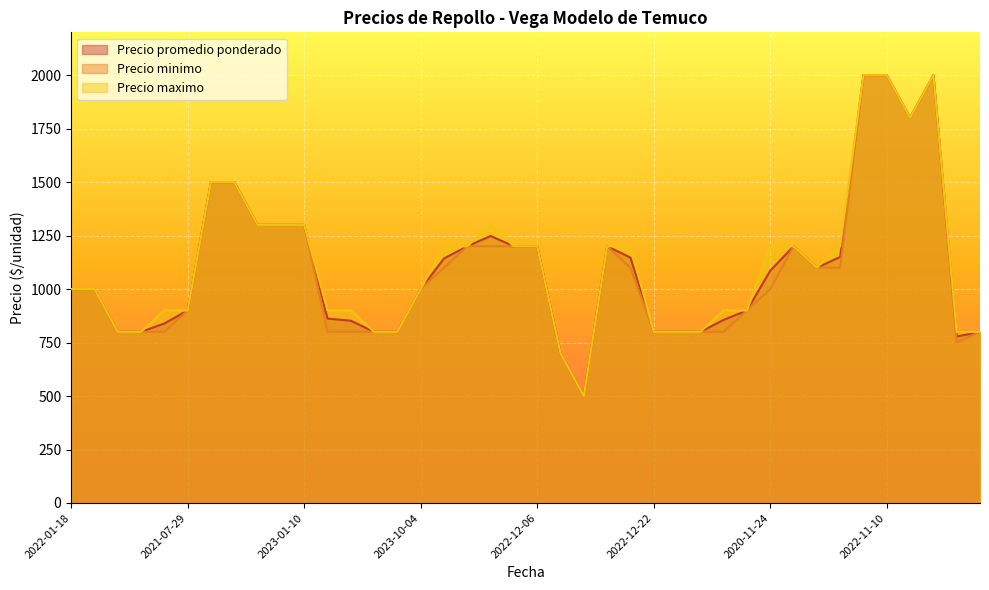

How many data points in Precio promedio ponderado are less than 1086?

20